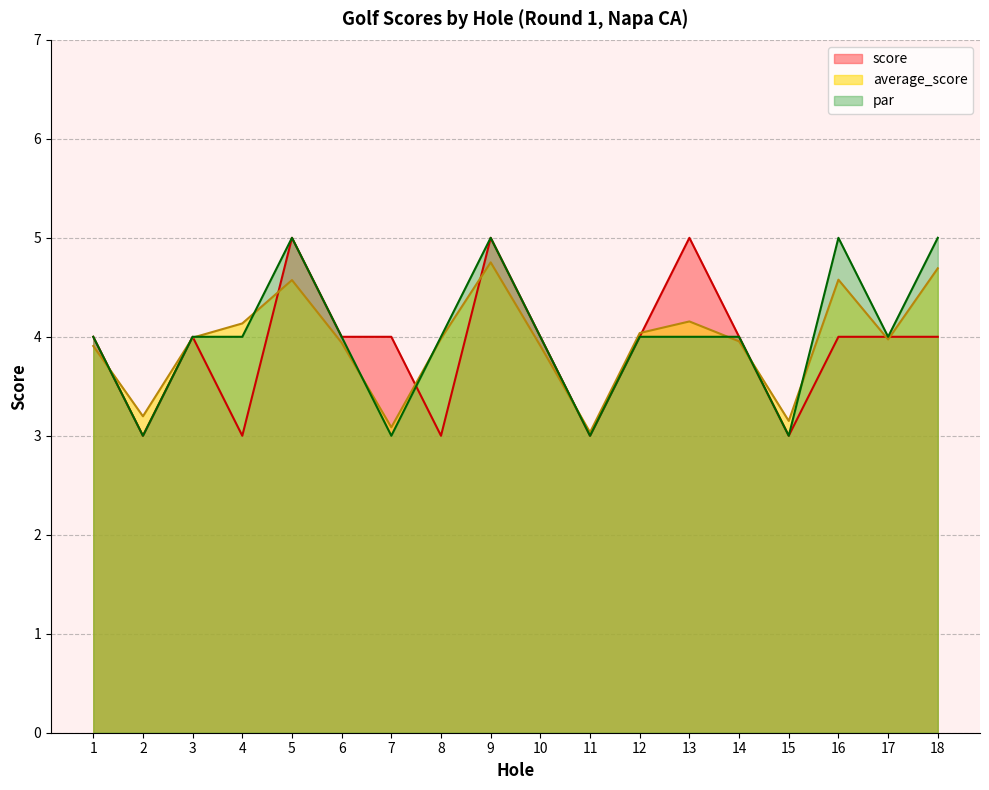

Reading left to right, list all the values displayed in this chart.

score: 4.0	3.0	4.0	3.0	5.0	4.0	4.0	3.0	5.0	4.0	3.0	4.0	5.0	4.0	3.0	4.0	4.0	4.0
average_score: 3.9	3.2	4.0	4.1	4.6	3.9	3.1	4.0	4.8	3.9	3.0	4.0	4.2	4.0	3.1	4.6	4.0	4.7
par: 4.0	3.0	4.0	4.0	5.0	4.0	3.0	4.0	5.0	4.0	3.0	4.0	4.0	4.0	3.0	5.0	4.0	5.0